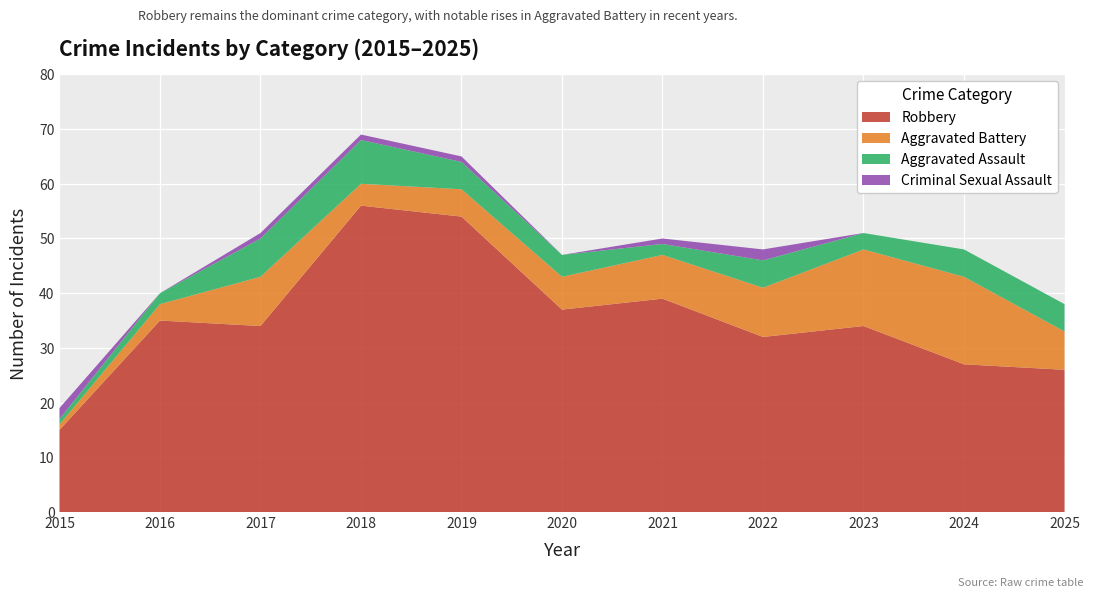

The Robbery series shows 41 at 2024. True or false?

False